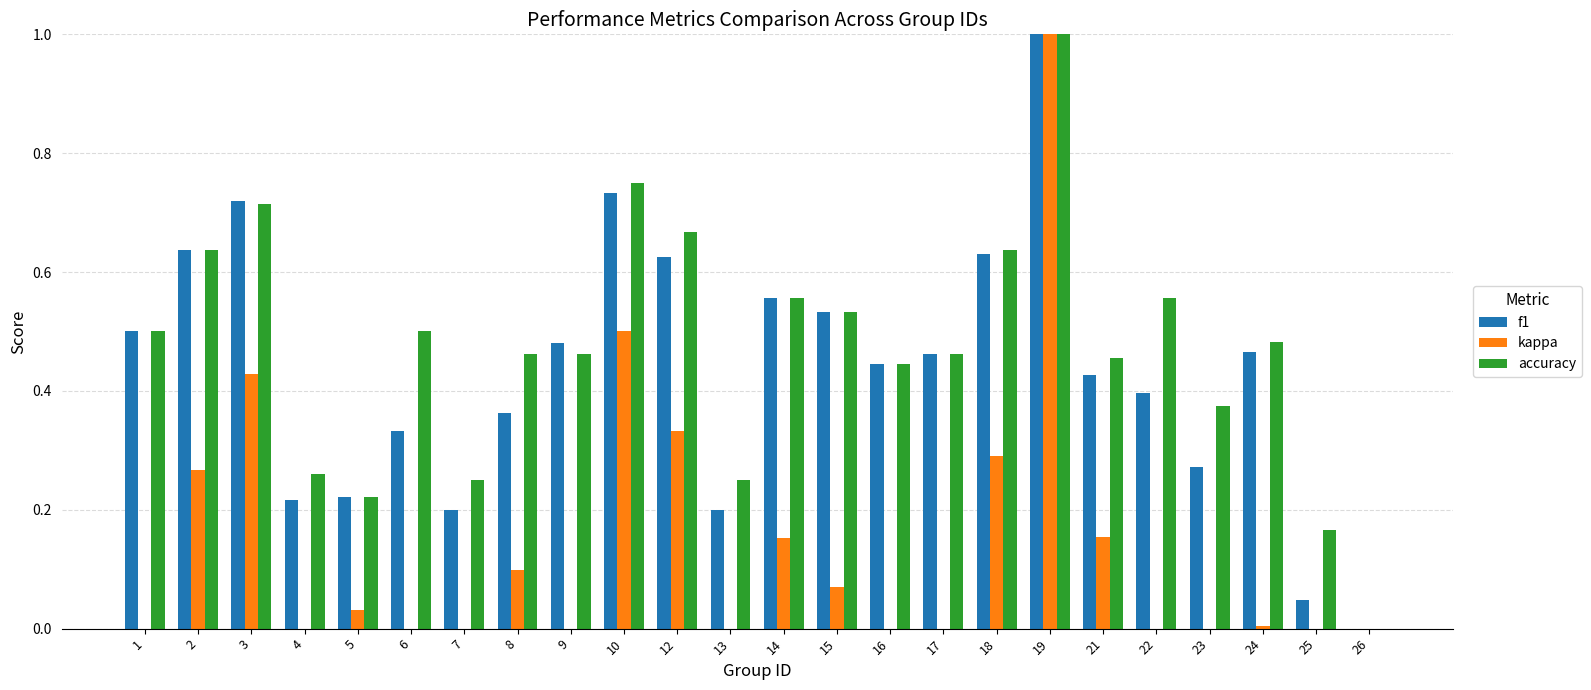

True or false: kappa has a value of 0.7 at 1.

False